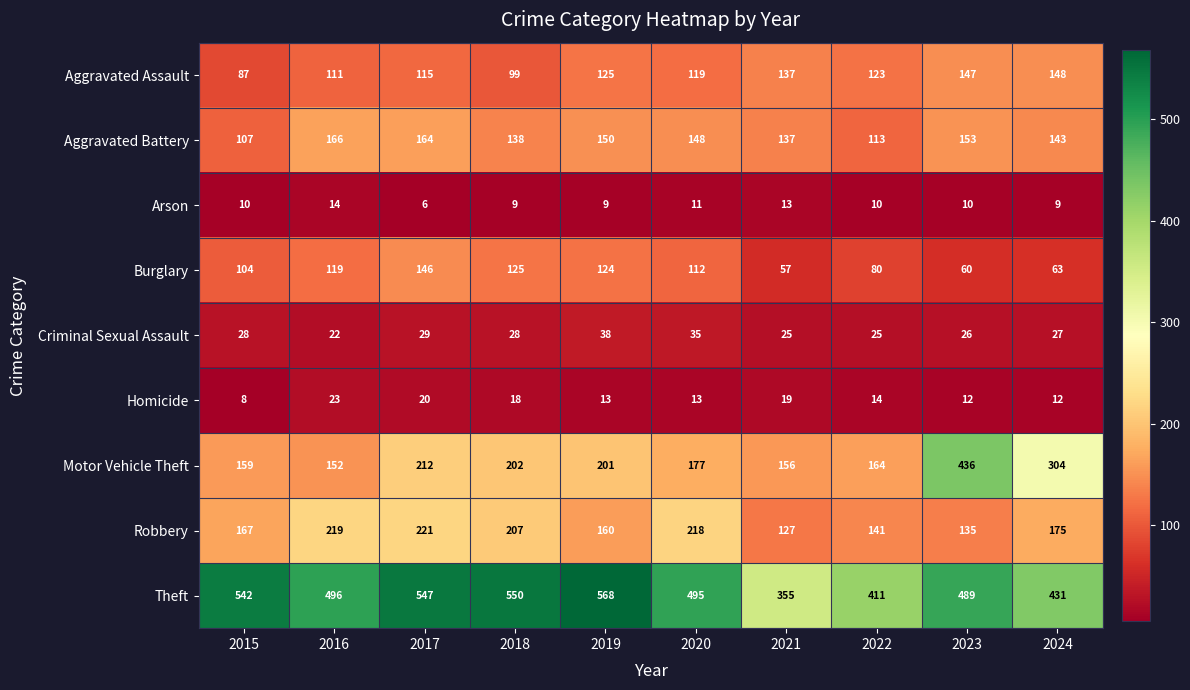

What is the average value of the Motor Vehicle Theft series?

216